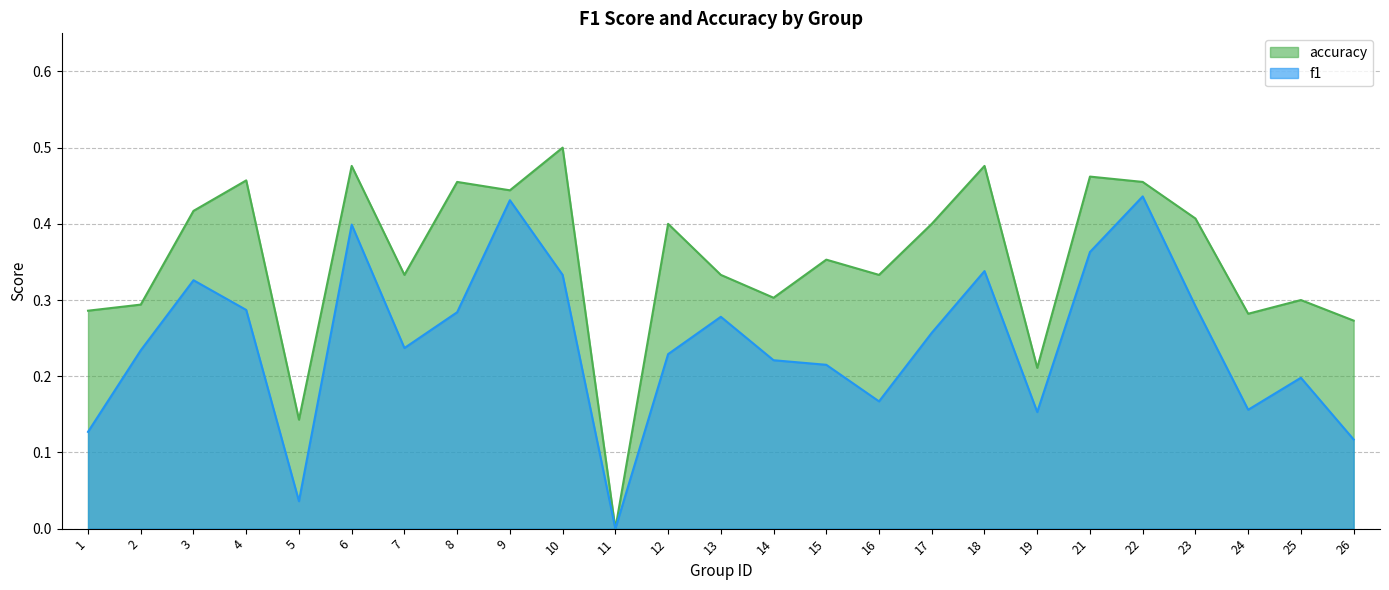

Does the chart have visible grid lines?

Yes